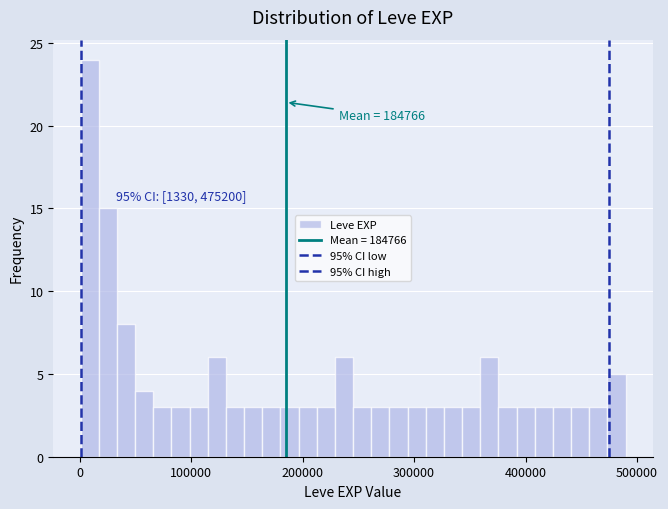

Around what value on the x-axis is the tallest bar? Give the approximate position of its centre, as read against the axis.

10000